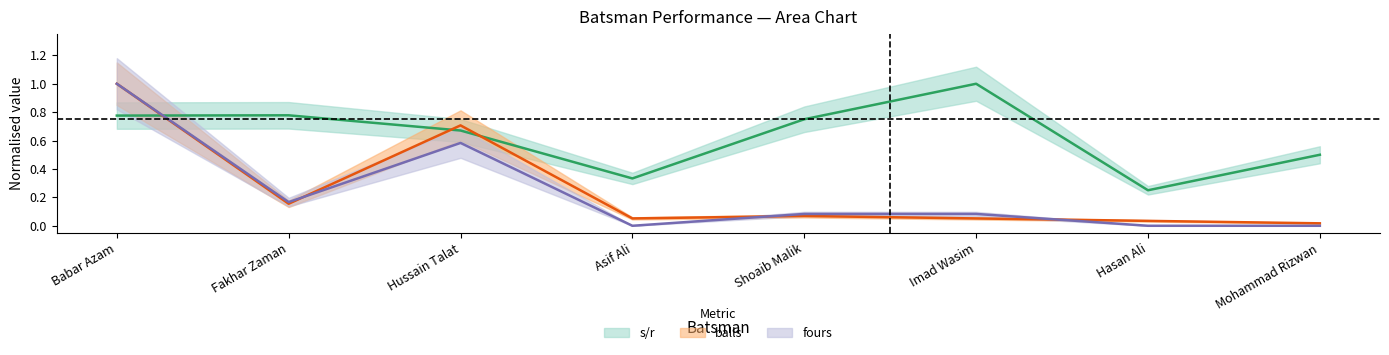

What is the sum of all balls values?

2.1